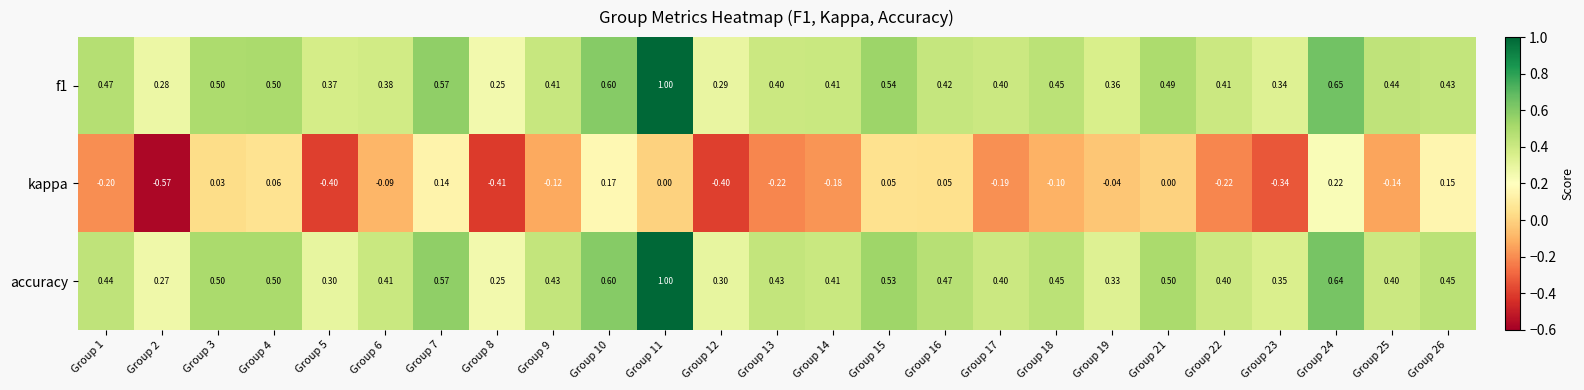

Which series changed the most between Group 1 and Group 16?

kappa